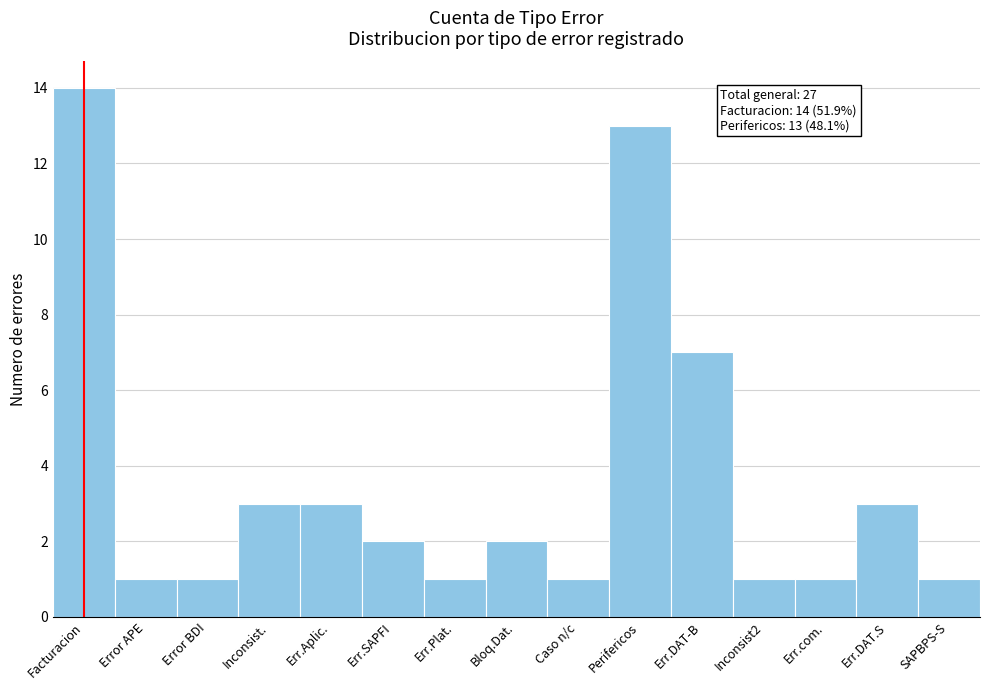

Reading left to right, list all the values displayed in this chart.

14	1	1	3	3	2	1	2	1	13	7	1	1	3	1